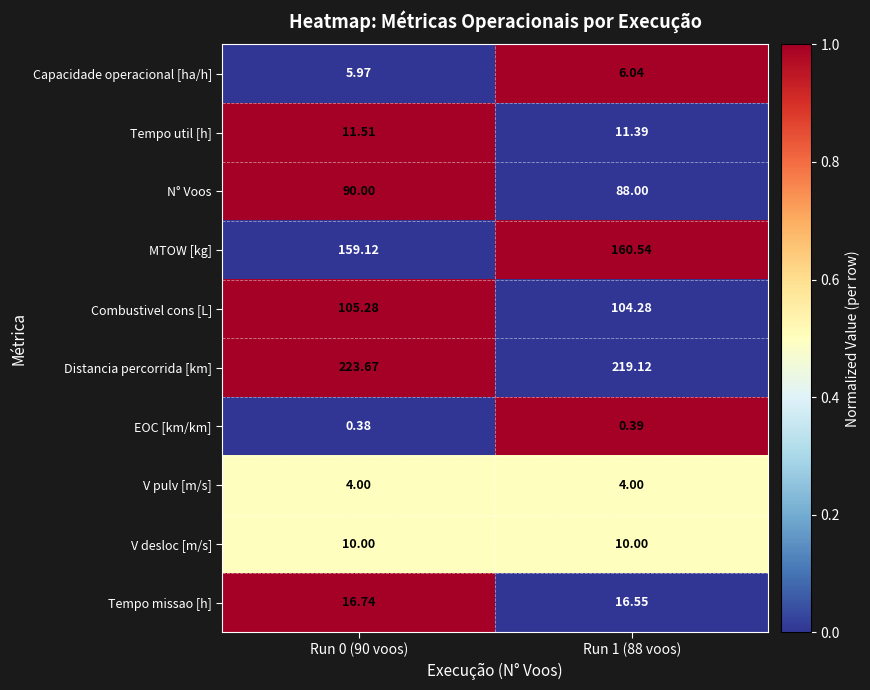

Which series has the largest total across all categories?

Distancia percorrida [km]